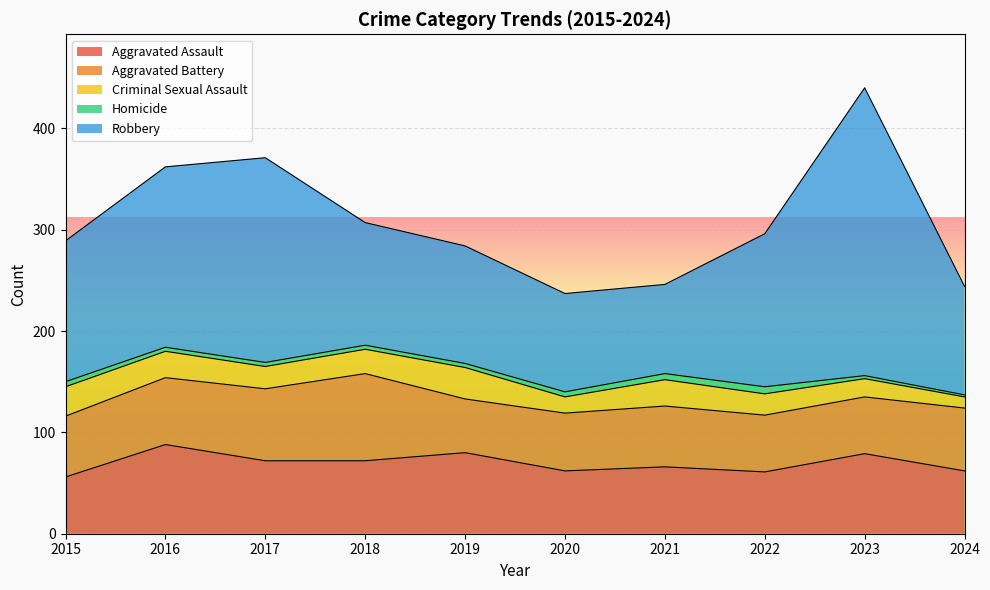

Where does the Homicide series first go above 4?

2015